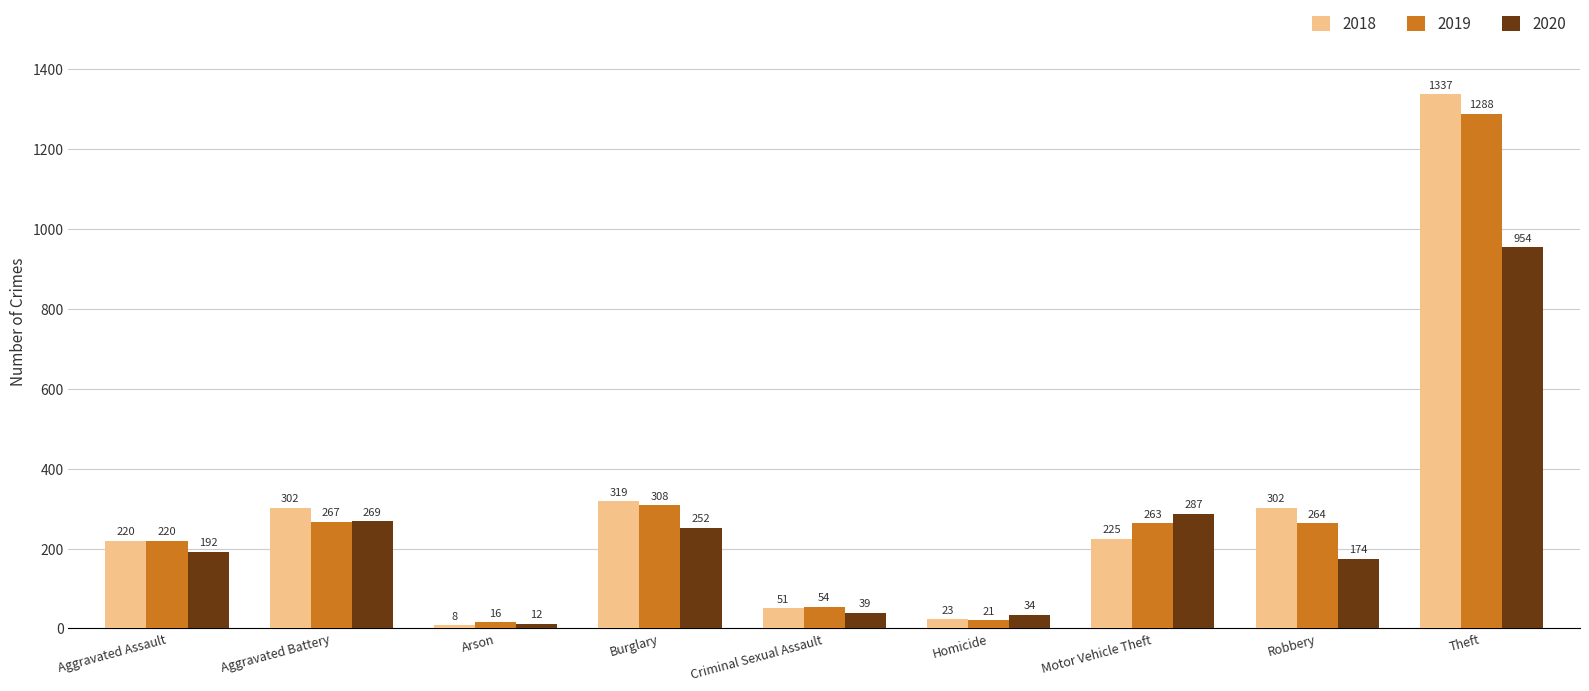

What are all the series names shown in the legend?

2018, 2019, 2020